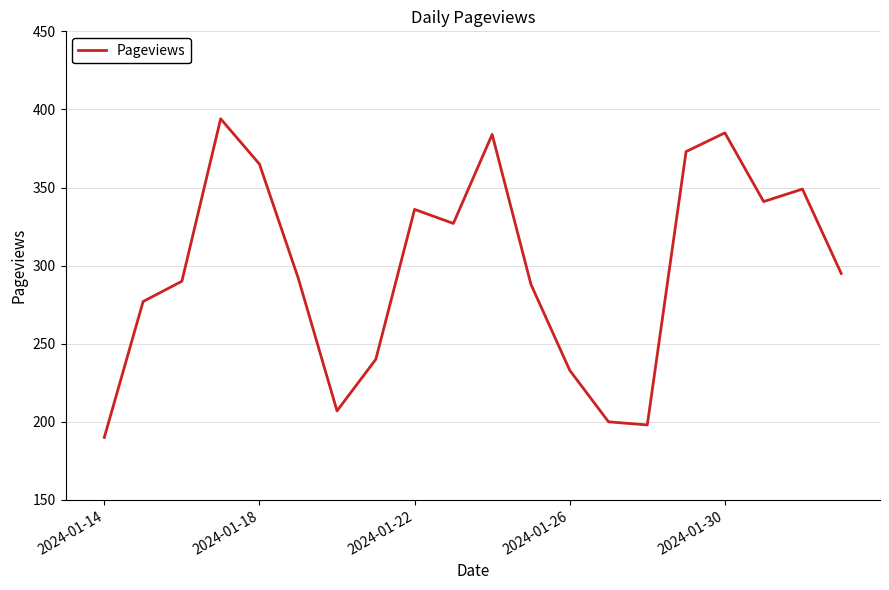

What is the greatest value displayed?

394